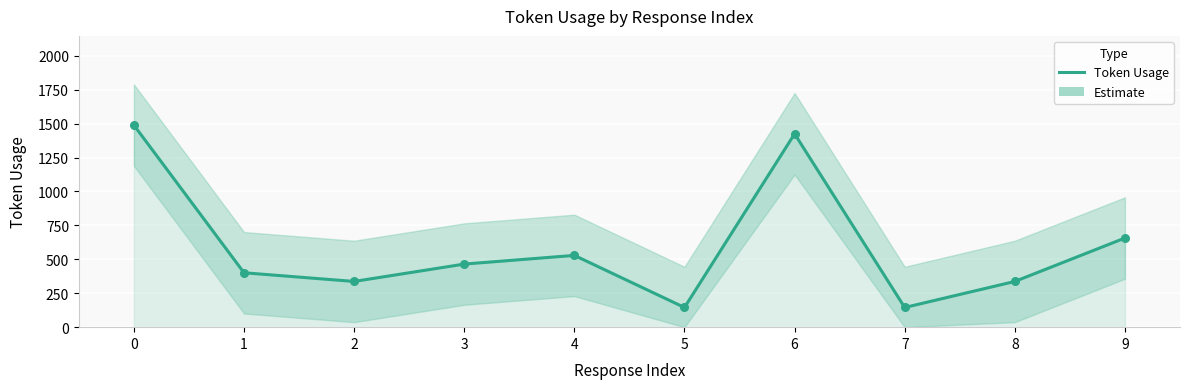

Between 9 and 3, which is larger?

9